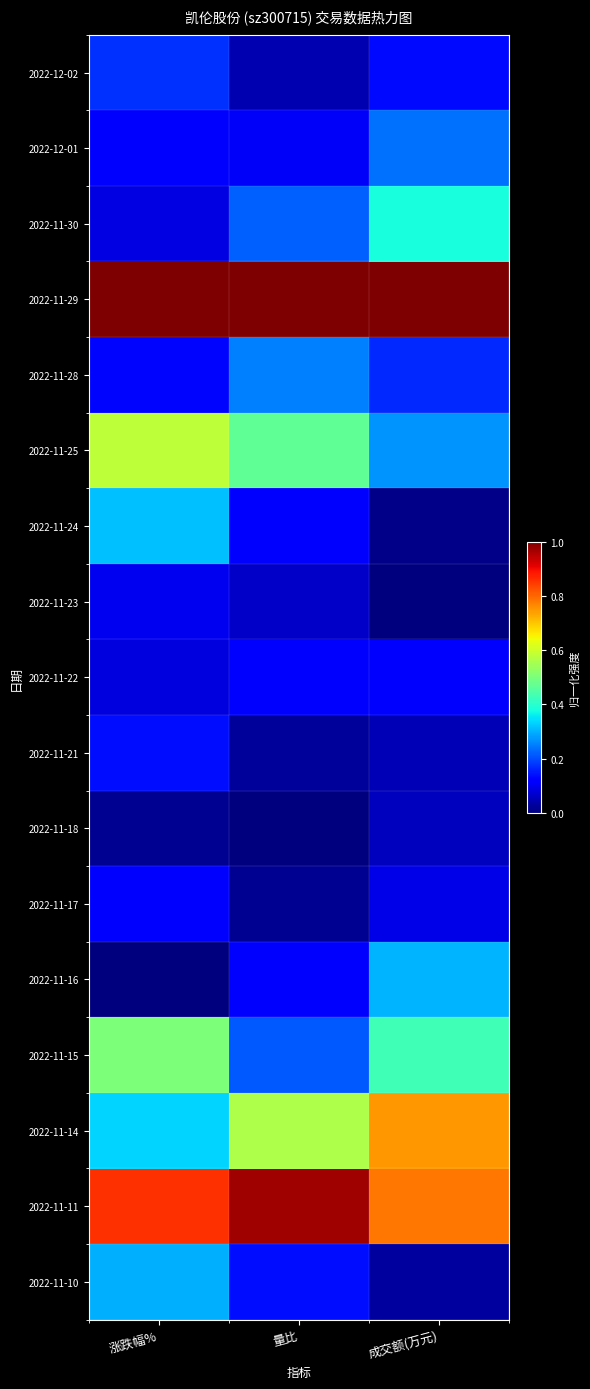

Reading left to right, extract all data points from this chart.

2022-12-02: 涨跌幅%=0.2	量比=0.0	成交额(万元)=0.1
2022-12-01: 涨跌幅%=0.1	量比=0.1	成交额(万元)=0.2
2022-11-30: 涨跌幅%=0.1	量比=0.2	成交额(万元)=0.4
2022-11-29: 涨跌幅%=1.0	量比=1.0	成交额(万元)=1.0
2022-11-28: 涨跌幅%=0.1	量比=0.3	成交额(万元)=0.2
2022-11-25: 涨跌幅%=0.6	量比=0.5	成交额(万元)=0.3
2022-11-24: 涨跌幅%=0.3	量比=0.1	成交额(万元)=0.0
2022-11-23: 涨跌幅%=0.1	量比=0.1	成交额(万元)=0.0
2022-11-22: 涨跌幅%=0.1	量比=0.1	成交额(万元)=0.1
2022-11-21: 涨跌幅%=0.1	量比=0.0	成交额(万元)=0.0
2022-11-18: 涨跌幅%=0.0	量比=0.0	成交额(万元)=0.1
2022-11-17: 涨跌幅%=0.1	量比=0.0	成交额(万元)=0.1
2022-11-16: 涨跌幅%=0.0	量比=0.1	成交额(万元)=0.3
2022-11-15: 涨跌幅%=0.5	量比=0.2	成交额(万元)=0.4
2022-11-14: 涨跌幅%=0.3	量比=0.6	成交额(万元)=0.7
2022-11-11: 涨跌幅%=0.9	量比=1.0	成交额(万元)=0.8
2022-11-10: 涨跌幅%=0.3	量比=0.1	成交额(万元)=0.0